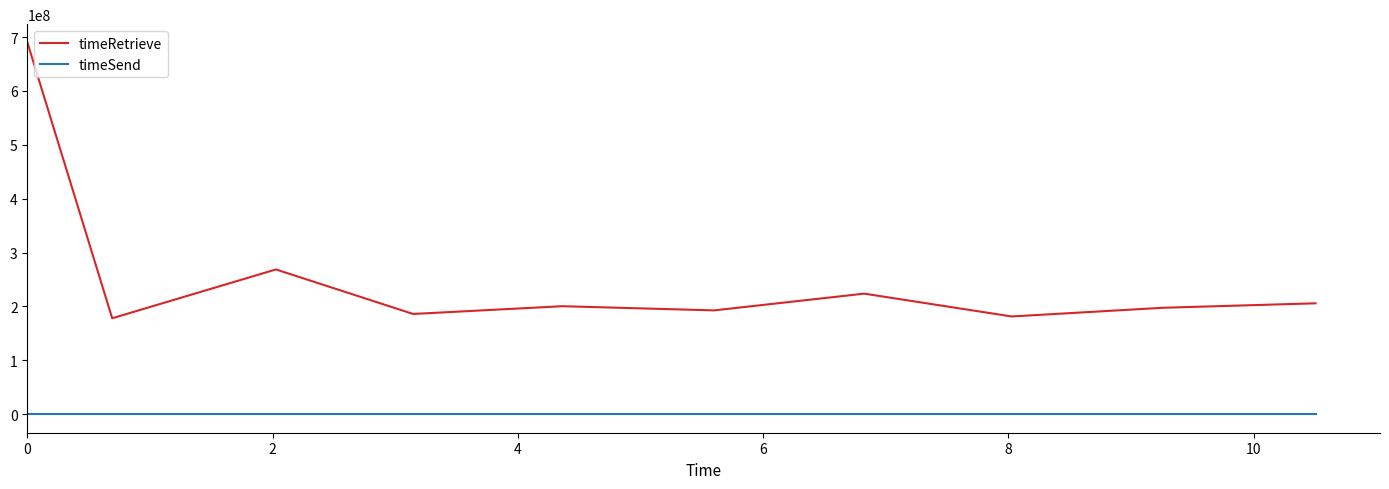

What is the difference between the maximum and minimum values in the timeRetrieve series?

511423307